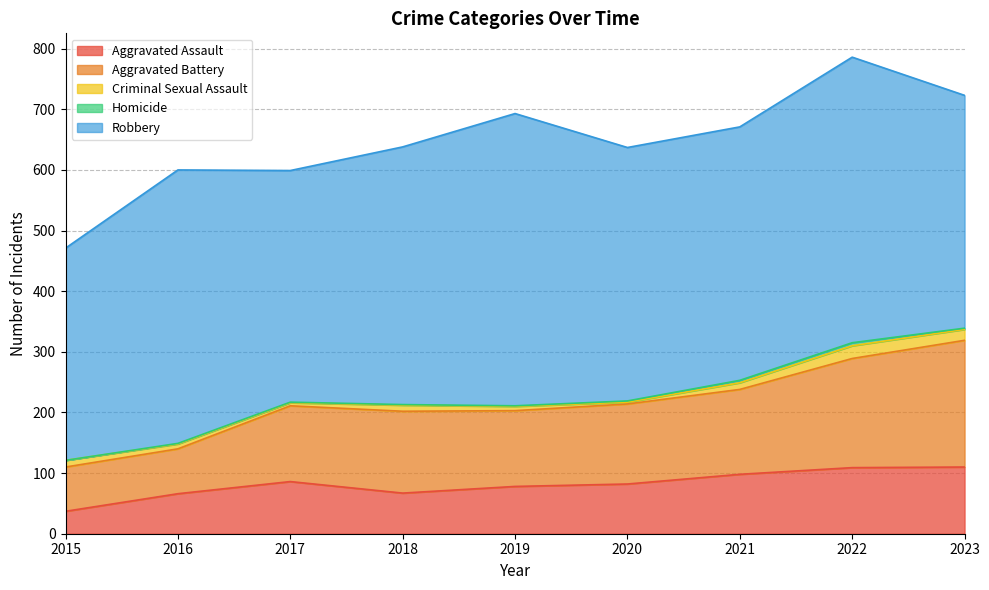

What value does the Aggravated Assault series have at 2023, to the nearest 5?

110